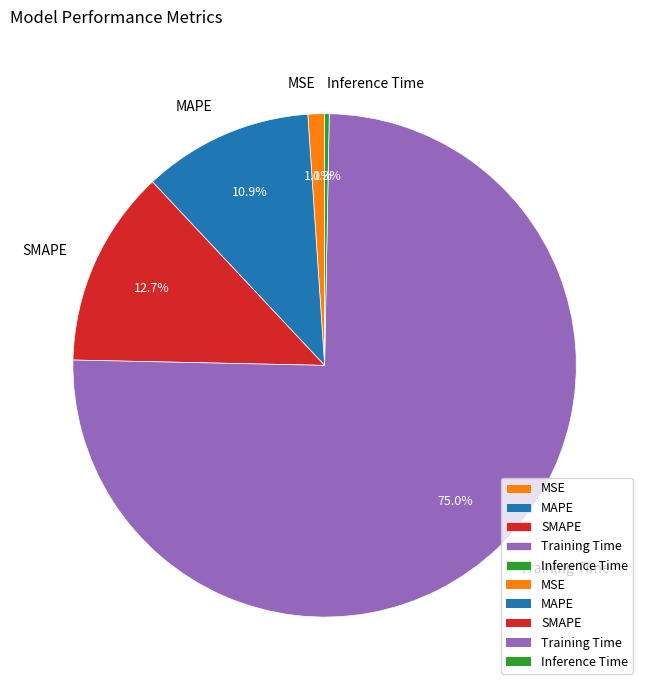

To the nearest percent, what is the average slice percentage?

20%